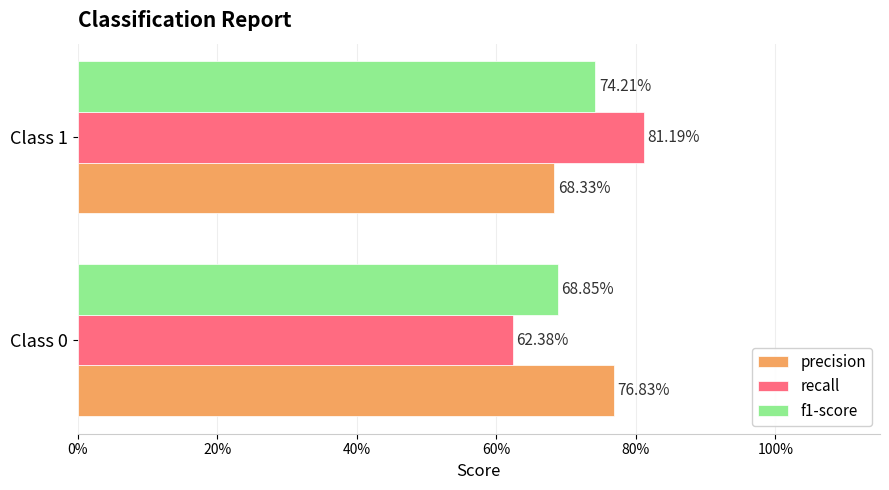

Reading right to left, what are all the values shown in this chart?

precision: 0.7	0.8
recall: 0.8	0.6
f1-score: 0.7	0.7